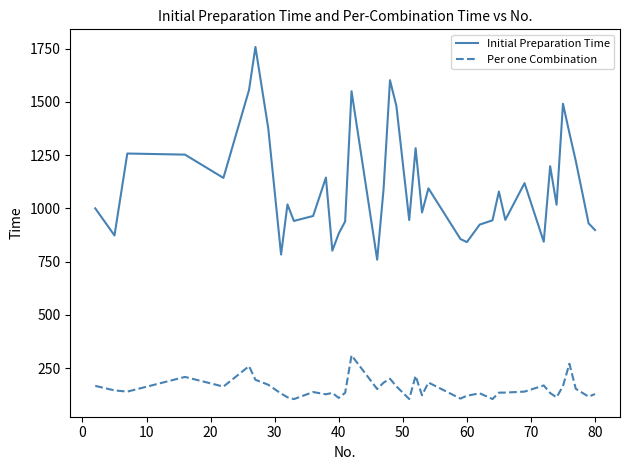

True or false: Initial Preparation Time has more than 1 points higher than both neighbors.

True